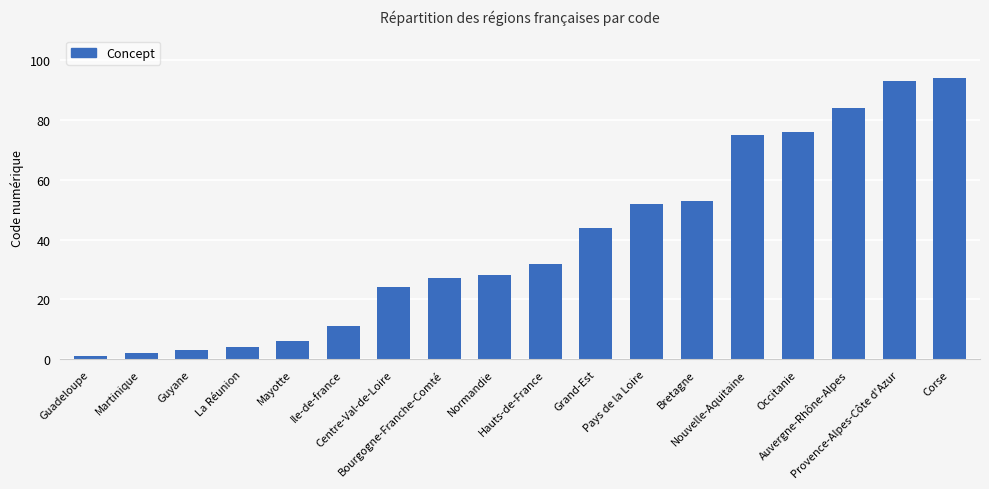

What is the change in value from Mayotte to Corse?

+88